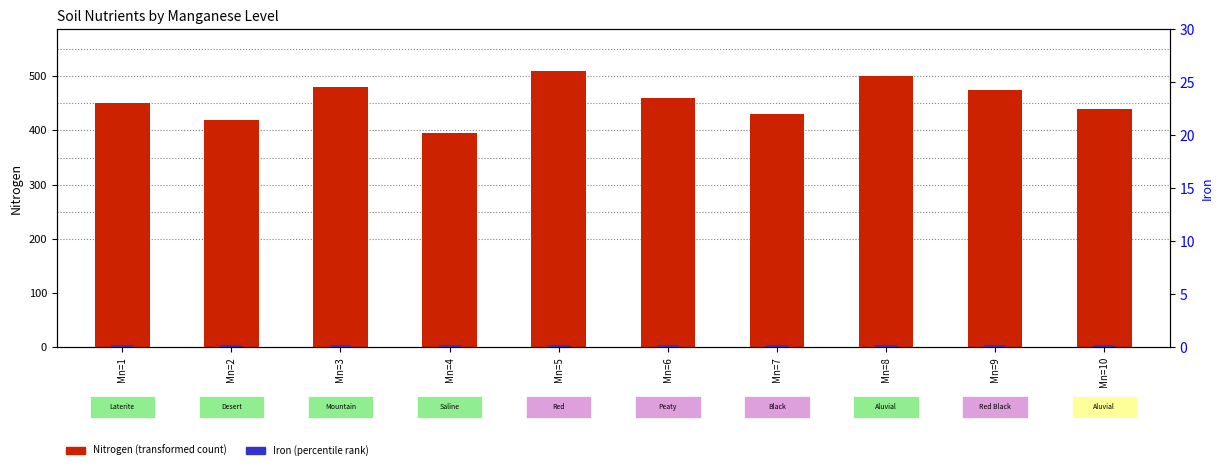

The Iron series shows 7 at Mn=2. True or false?

False